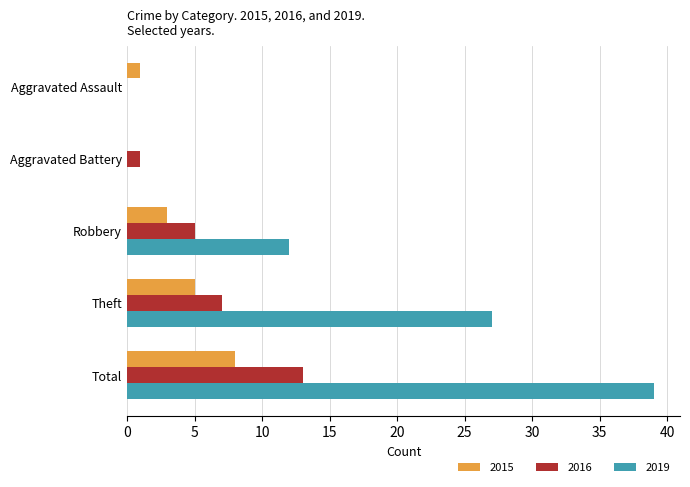

Which series has the largest total across all categories?

2019